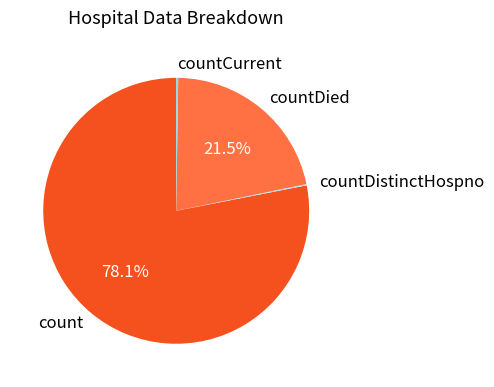

To the nearest percent, what is the average slice percentage?

25%